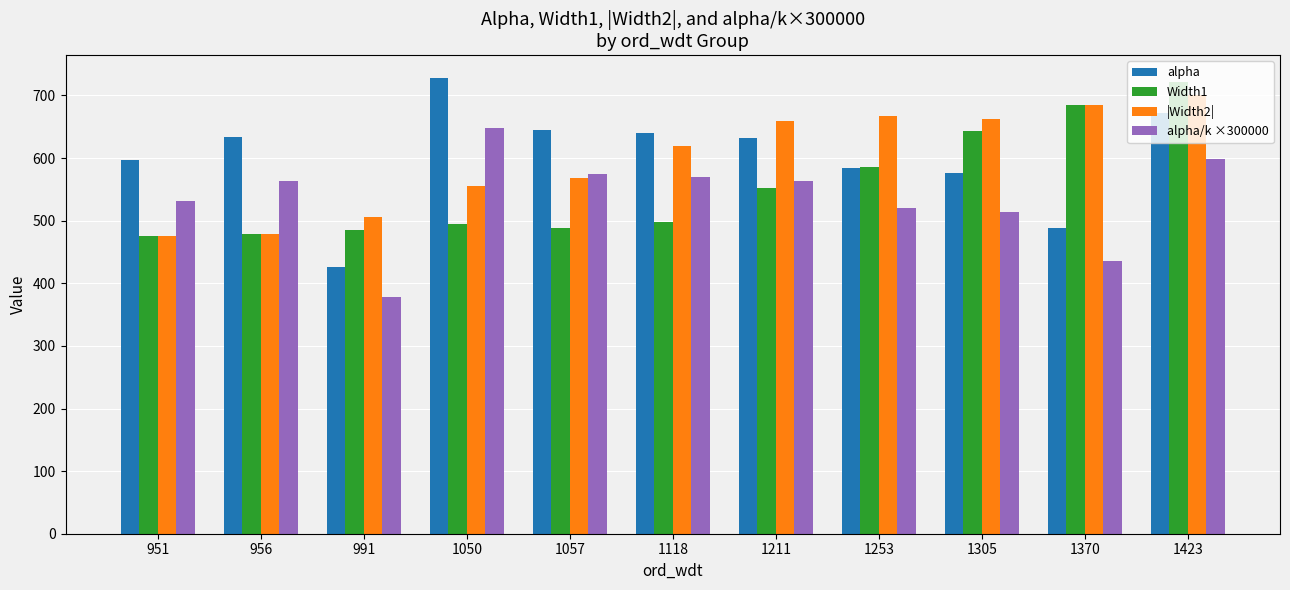

At which category is the sum across all series the highest?

1423